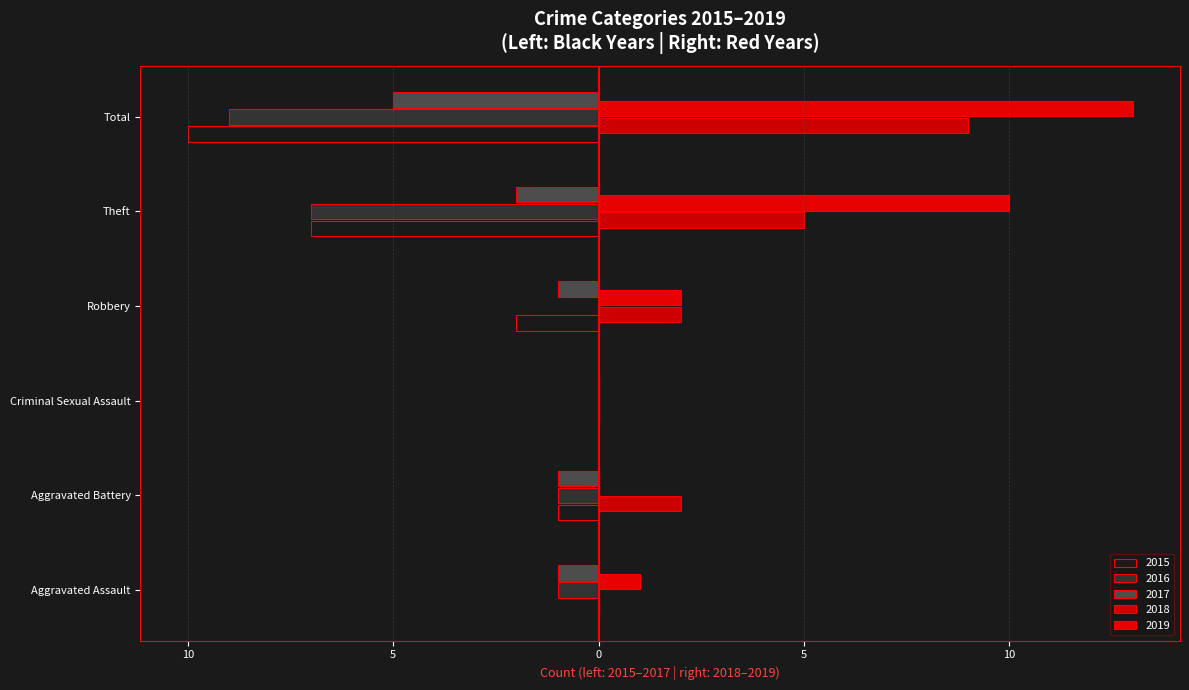

How many data points in 2017 are above -1?

1